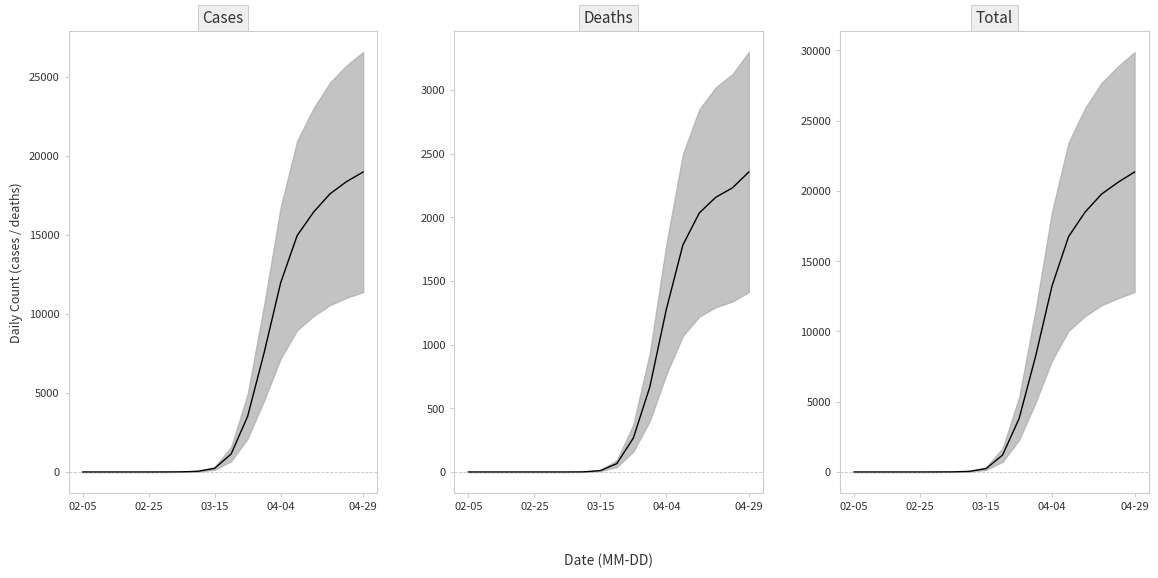

Where is Deaths nearest to the value 1178?

04-04